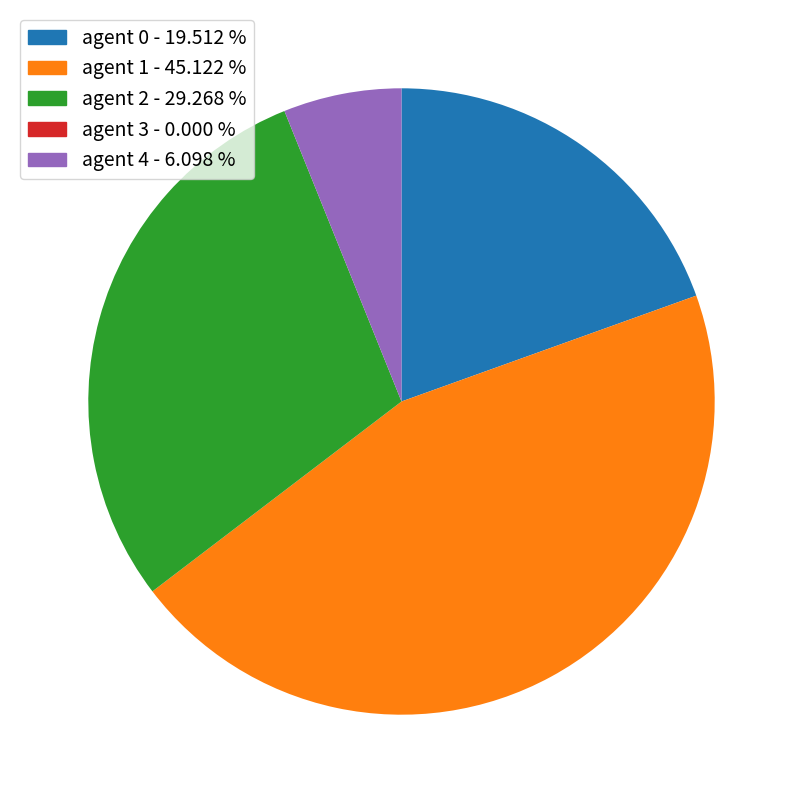

Does any single category account for the majority?

No